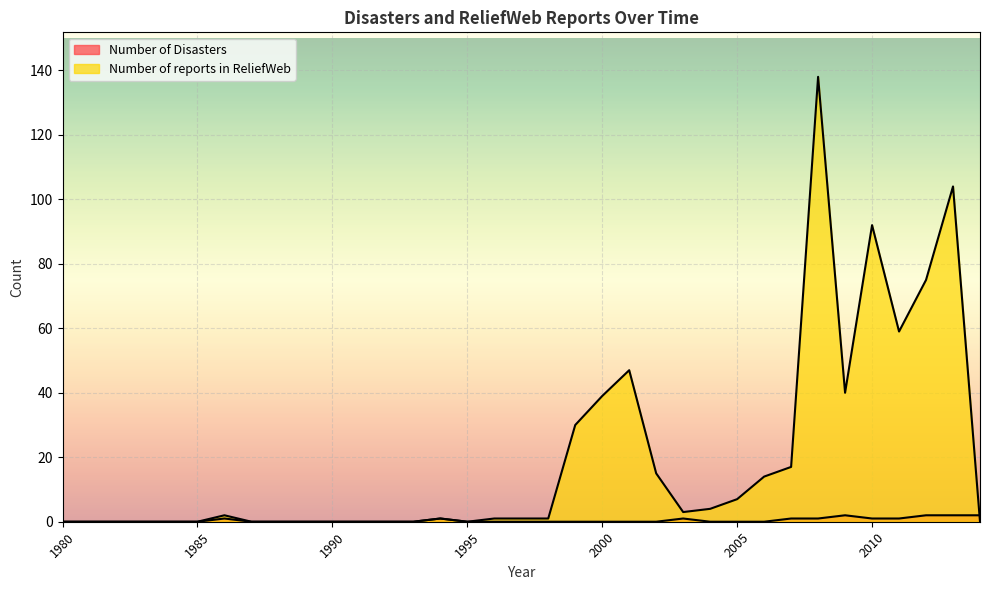

Reading left to right, transcribe all the data shown in this chart.

Number of Disasters: 0	0	0	0	0	0	1	0	0	0	0	0	0	0	1	0	0	0	0	0	0	0	0	1	0	0	0	1	1	2	1	1	2	2	2
Number of reports in ReliefWeb: 0	0	0	0	0	0	2	0	0	0	0	0	0	0	1	0	1	1	1	30	39	47	15	3	4	7	14	17	138	40	92	59	75	104	0